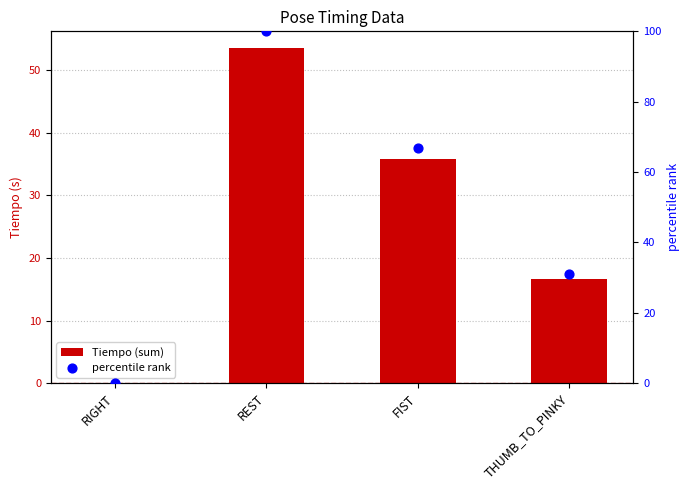

At how many categories does at least one series exceed 52?

2